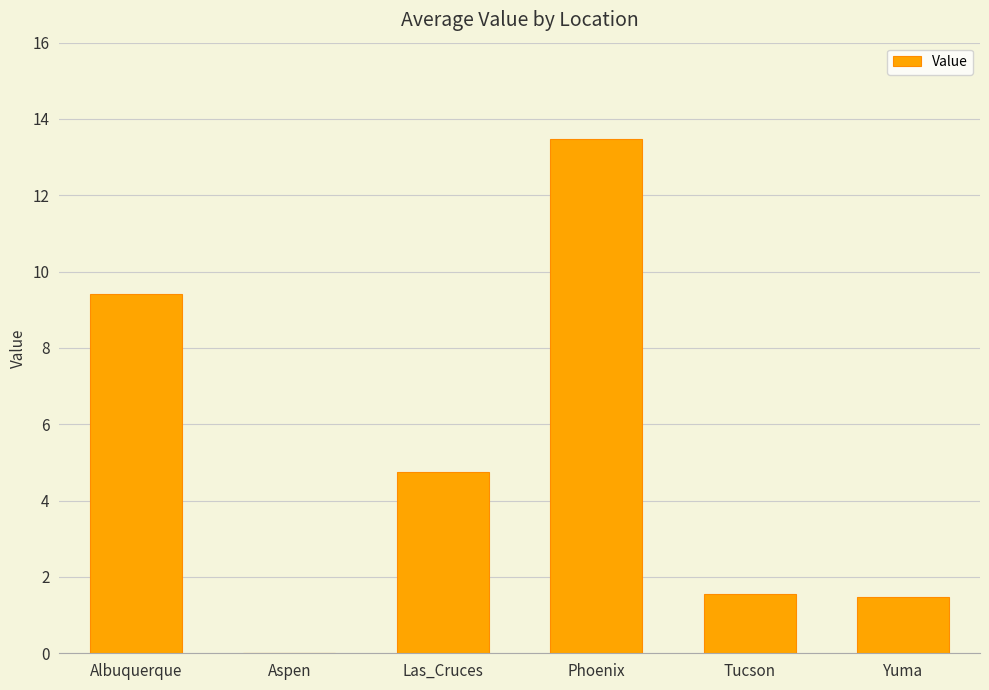

Does the chart contain stacked bars?

No